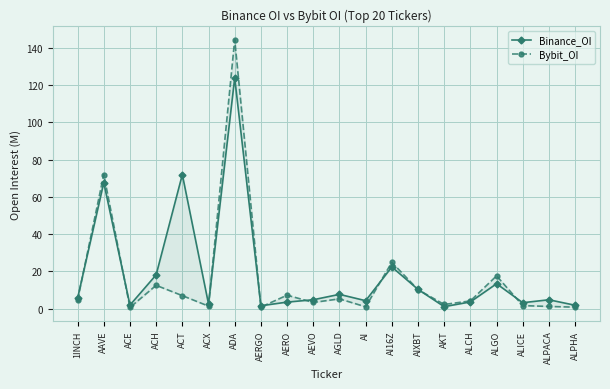

At which category is the sum across all series the highest?

ADA